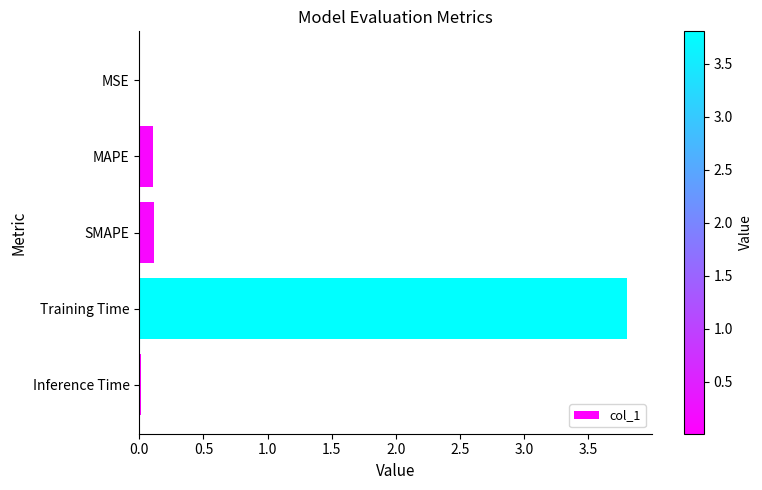

Which has a higher value, Training Time or MSE?

Training Time